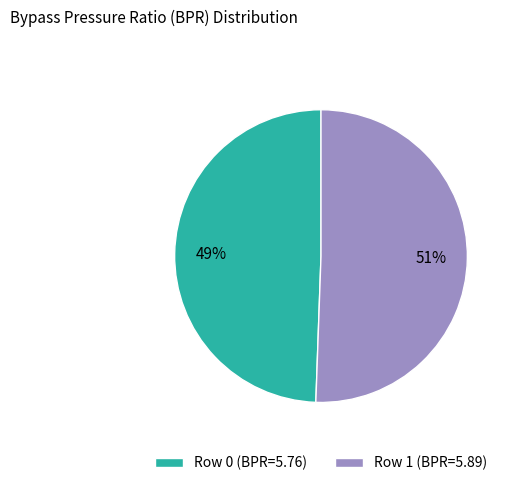

To the nearest percent, what percentage of the pie is Row 0?

49%